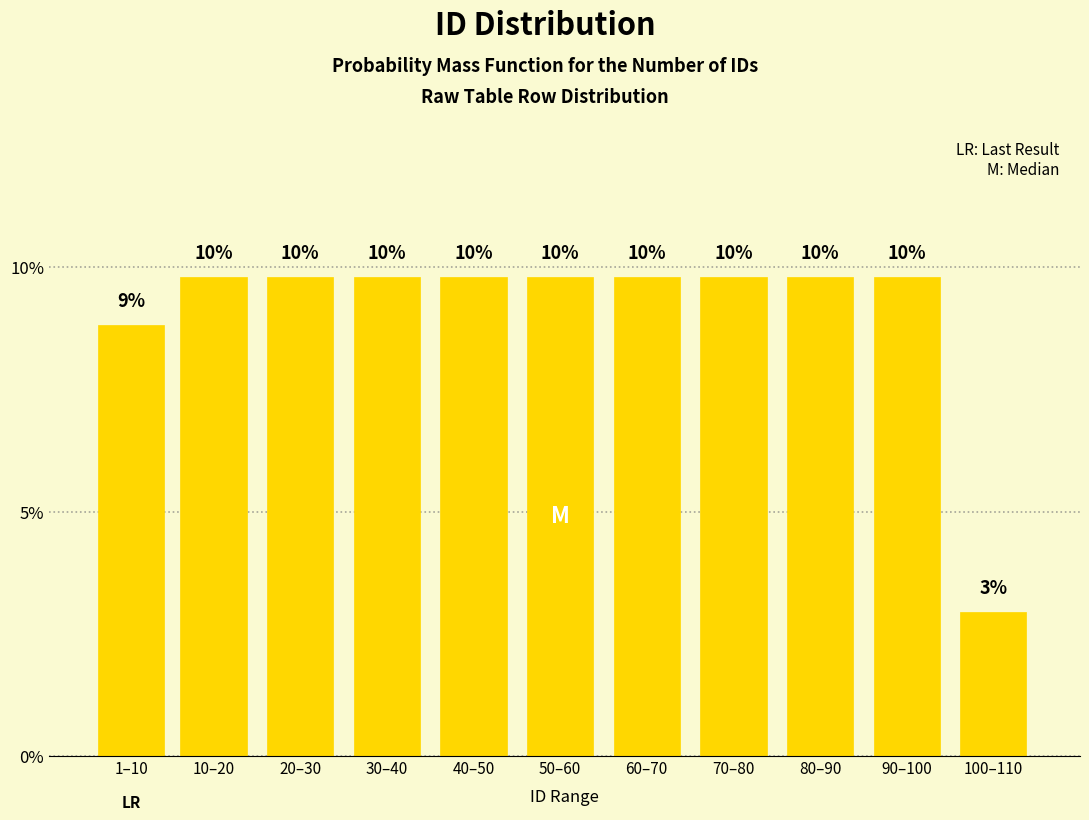

How many bars are there in total?

11